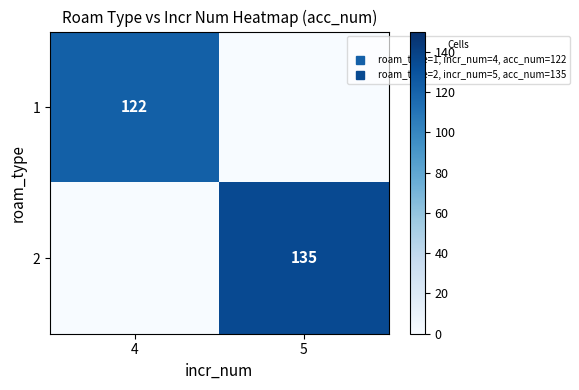

What is the approximate value of 2 at 5, to the nearest 50?

150